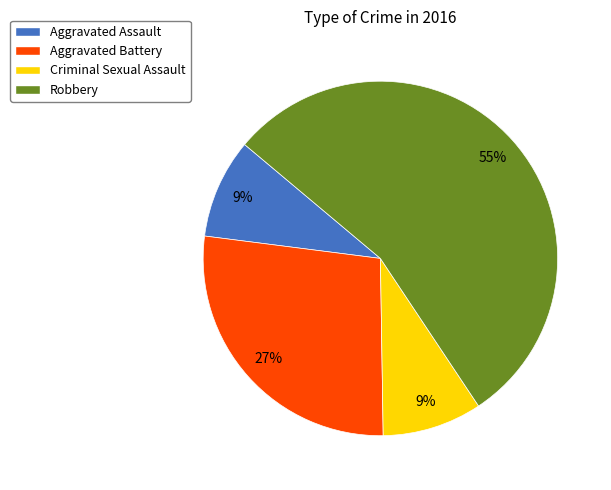

Which slice is the largest?

Robbery